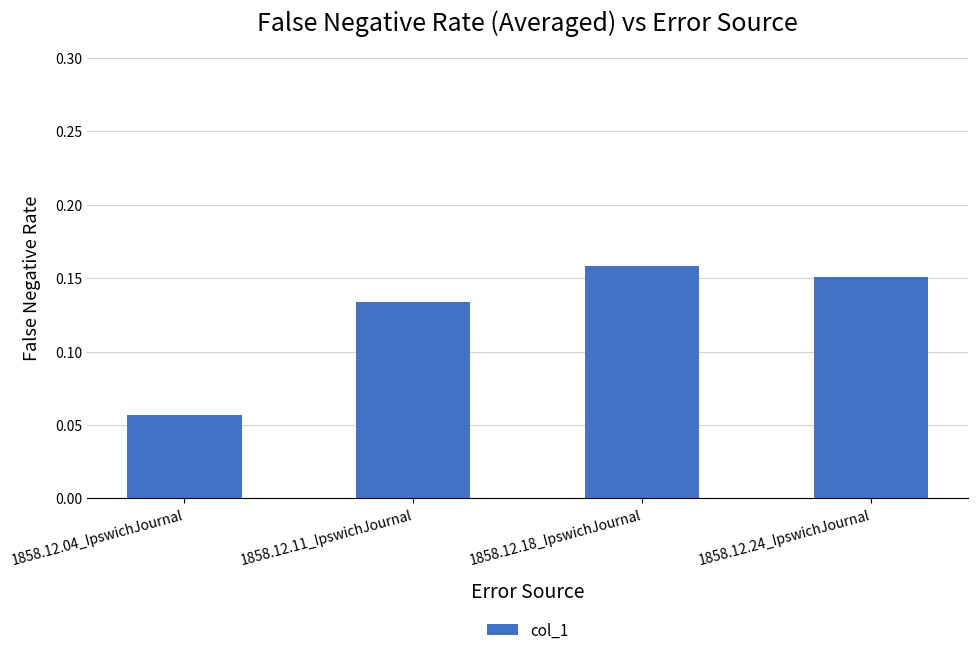

Which has a higher value, 1858.12.24_IpswichJournal or 1858.12.18_IpswichJournal?

1858.12.18_IpswichJournal